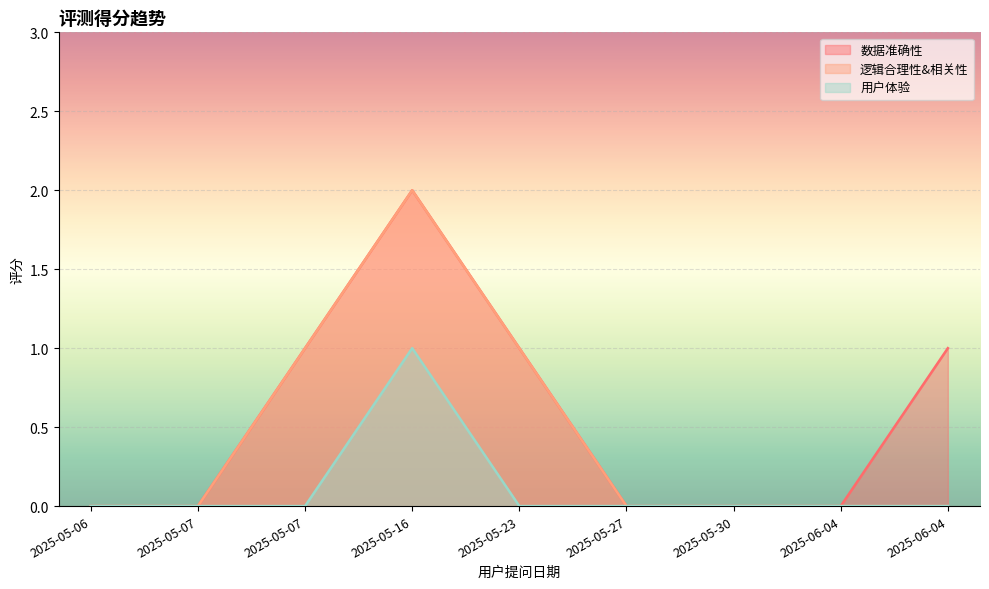

Rank the series by their average value, from highest to lowest.

数据准确性, 逻辑合理性&相关性, 用户体验